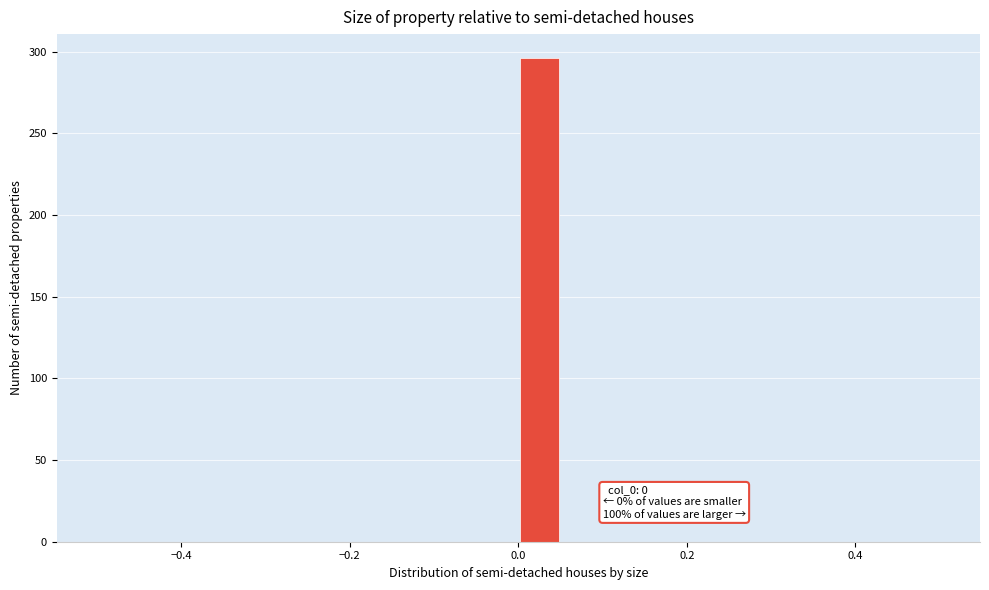

Around what value on the x-axis is the tallest bar? Give the approximate position of its centre, as read against the axis.

0.02